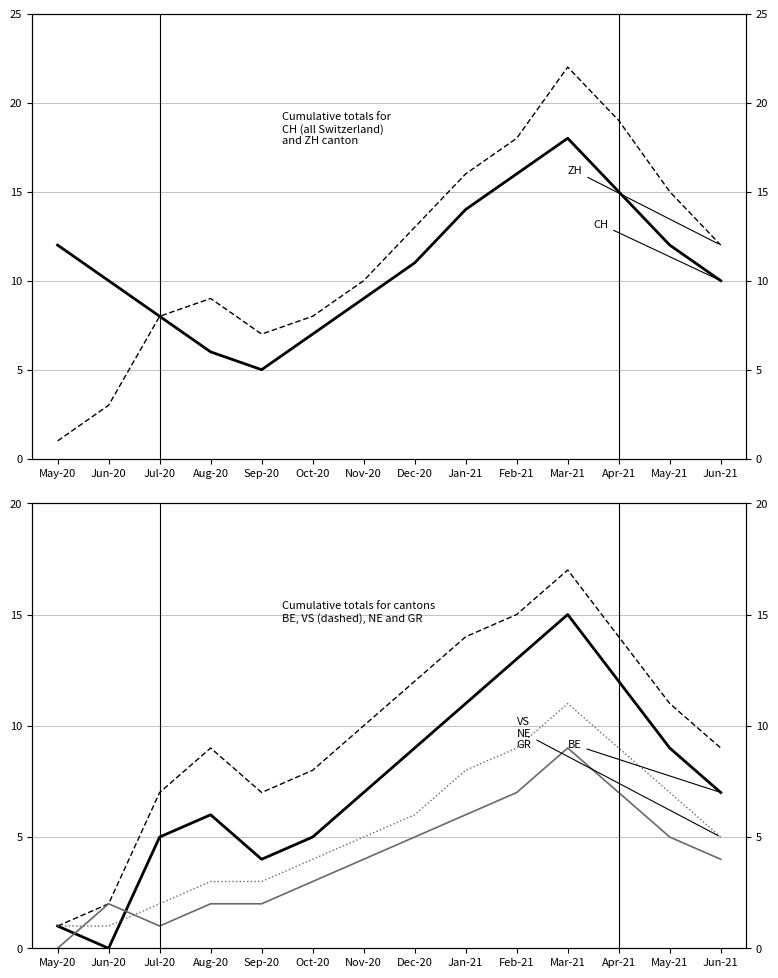

In BE, how many points are higher than both neighbors (excluding endpoints)?

2